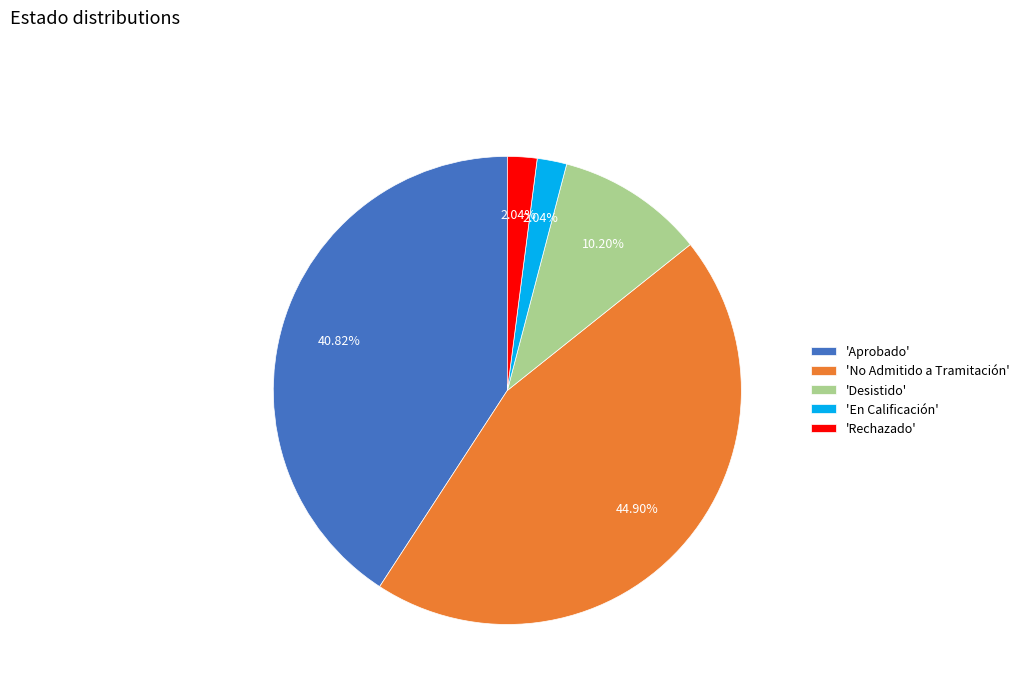

Does 'No Admitido a Tramitación' represent more than half of the total?

No